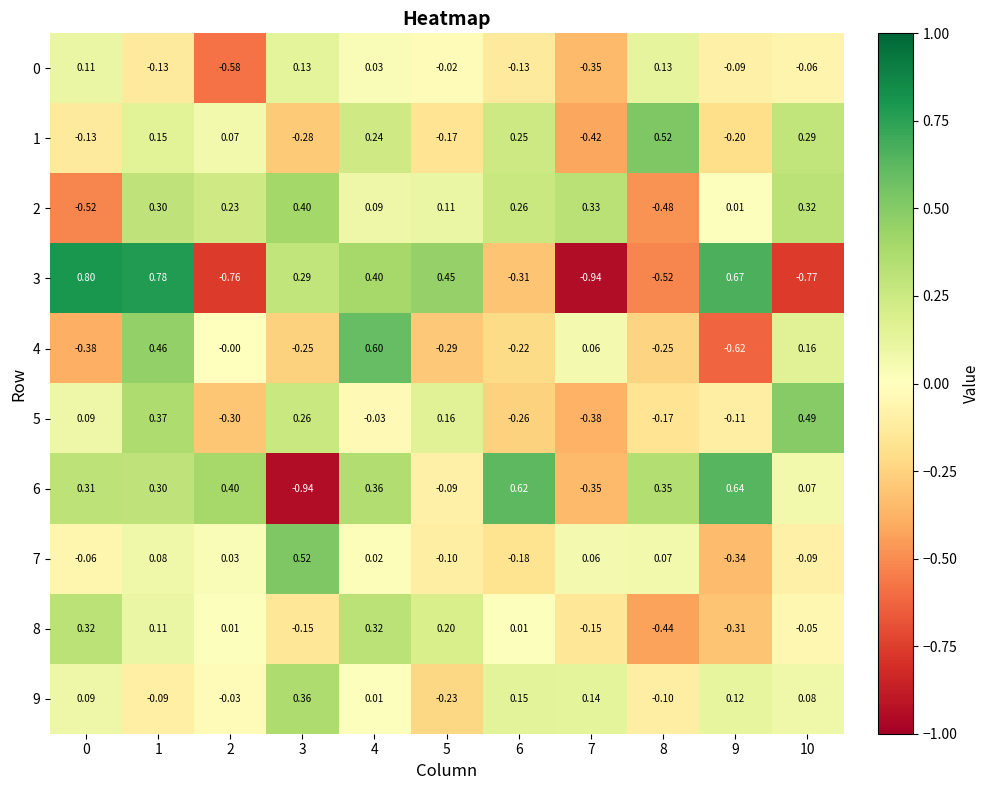

Is the value of 7 at 5 greater than the value of 0 at 3?

No